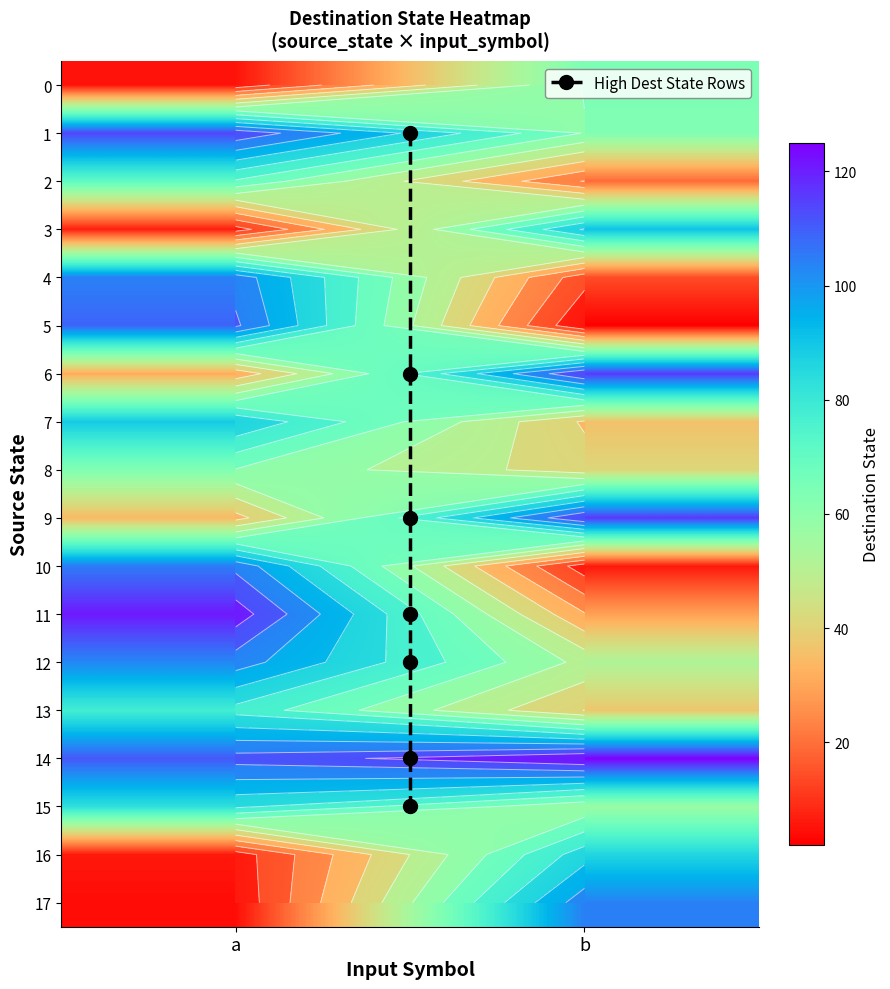

What is the ratio of the value at 10_b to the value at 4_b?

0.4